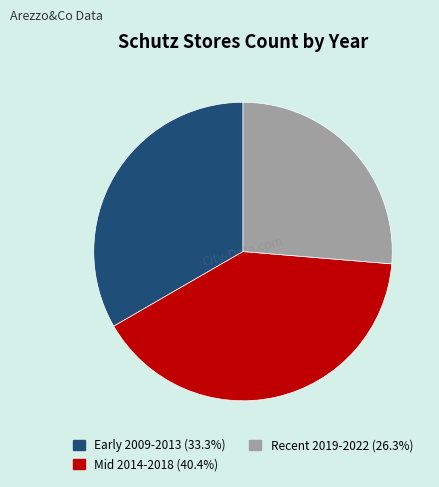

Is there a majority slice in this chart?

No